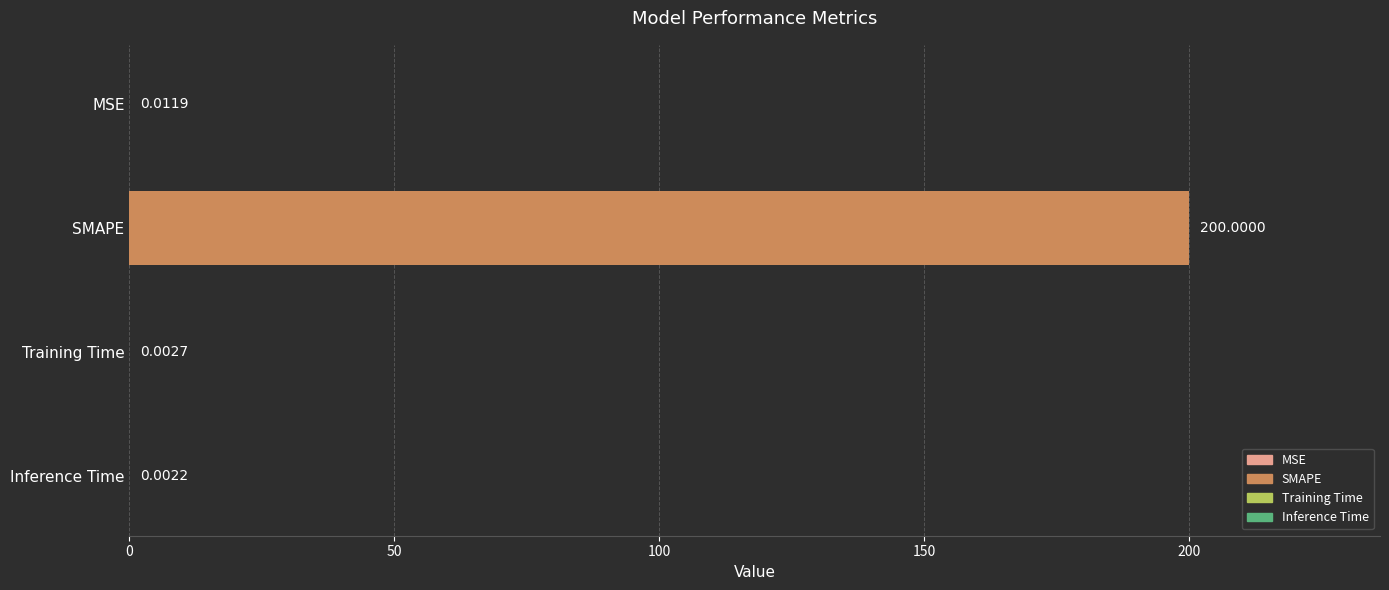

Between Training Time and SMAPE, which is larger?

SMAPE